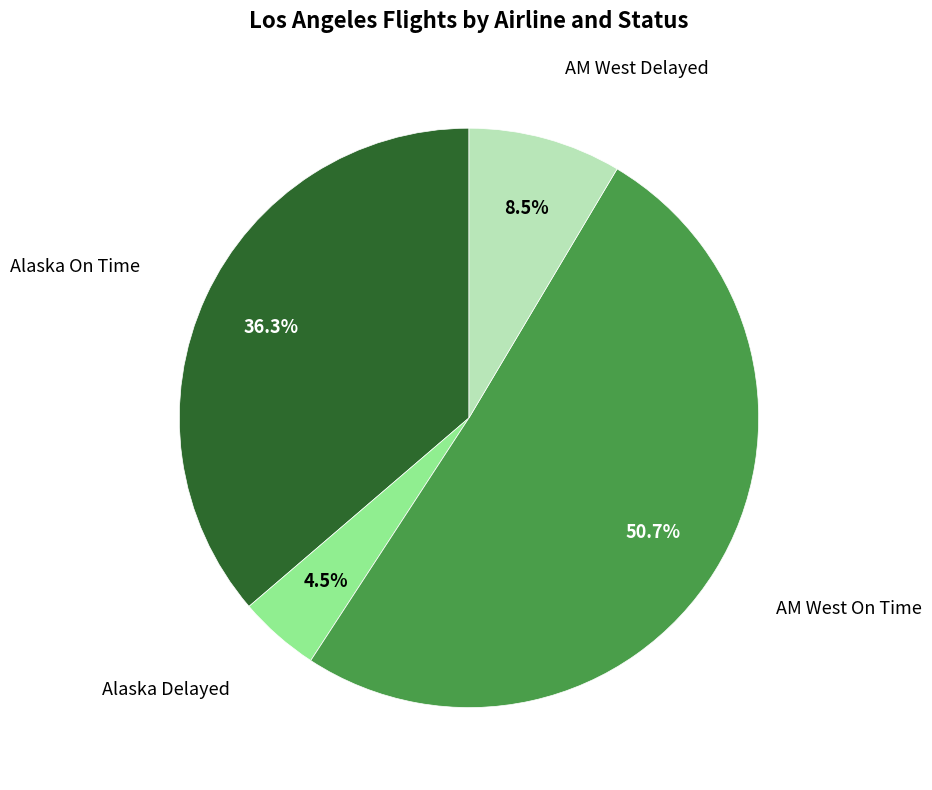

Does any single category account for the majority?

Yes